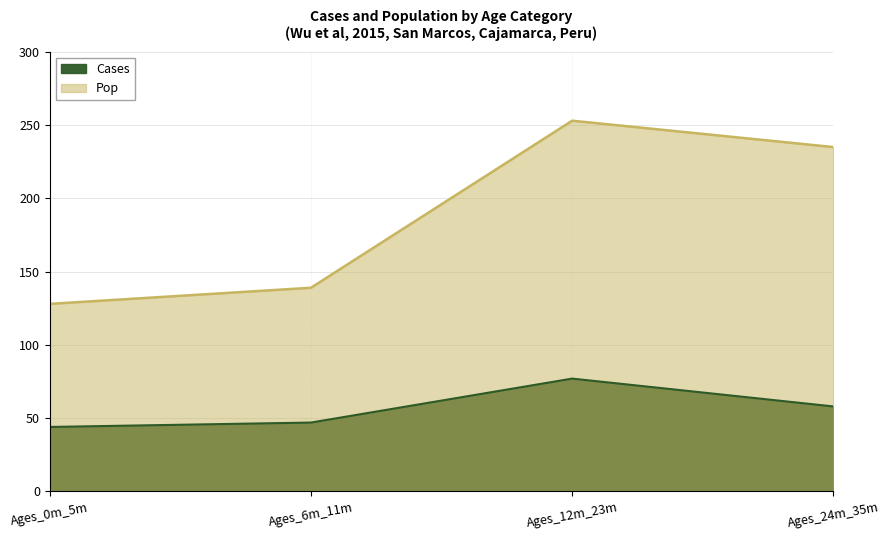

How many lines are shown in the chart?

2